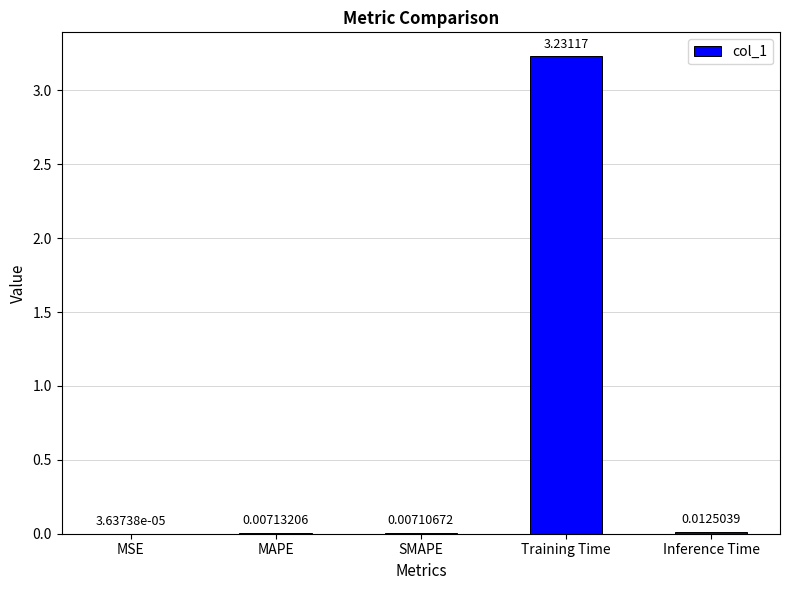

Where is the data nearest to the value 1?

Inference Time